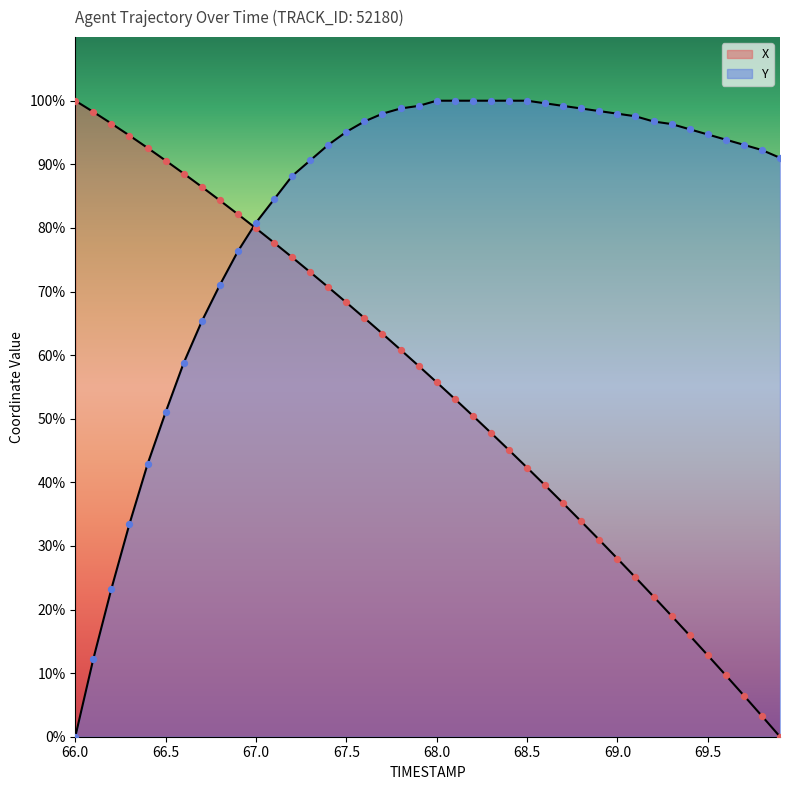

Which series reaches the minimum Y coordinate?

X